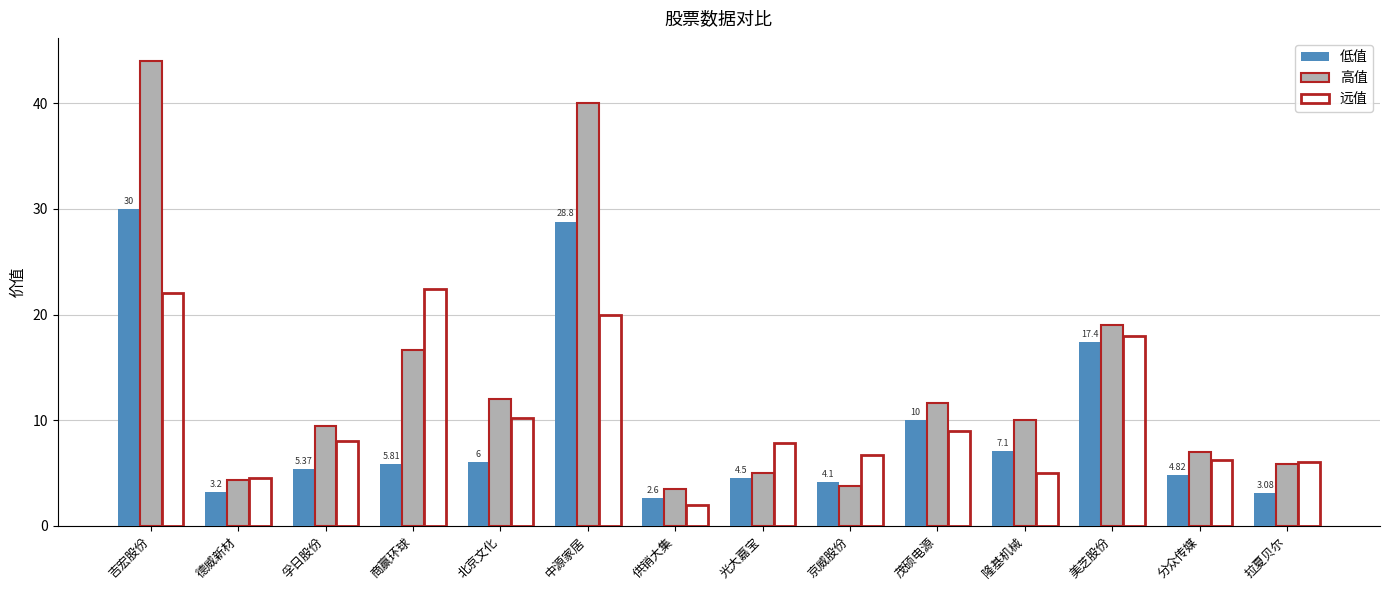

What value does the 高值 series have at 商赢环球?

16.6